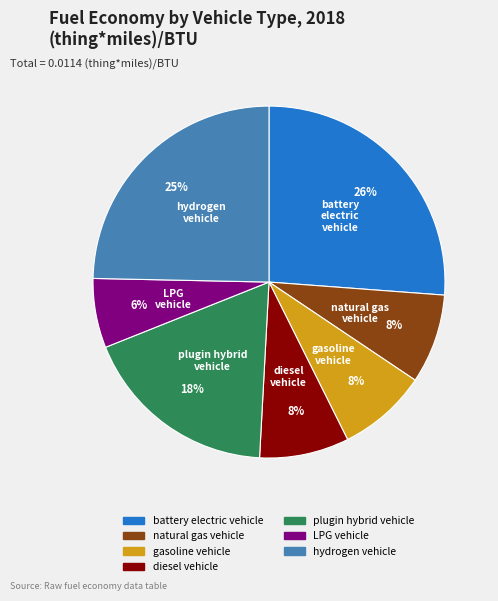

Between battery electric vehicle and diesel vehicle, which is larger?

battery electric vehicle